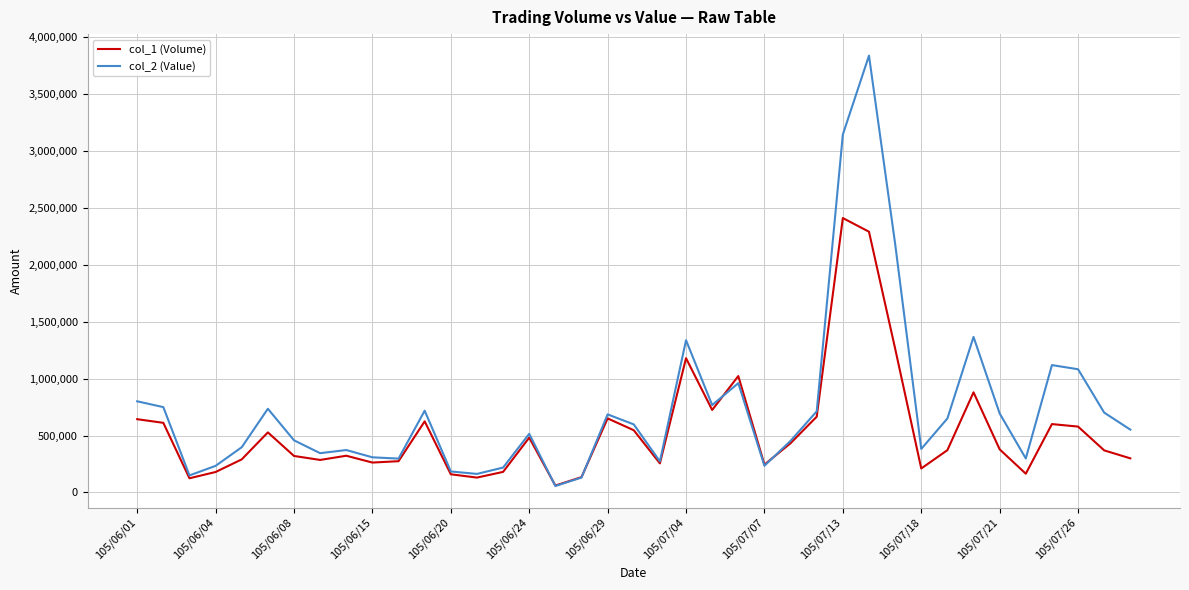

Which series has the widest spread of values?

col_2 (Value)